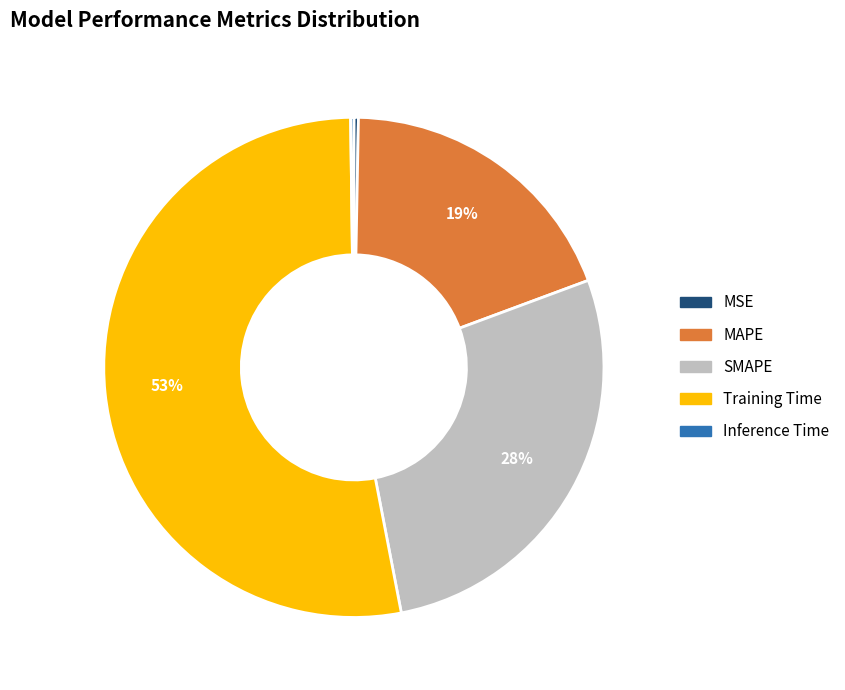

To the nearest percent, what percentage of the pie is MAPE?

19%